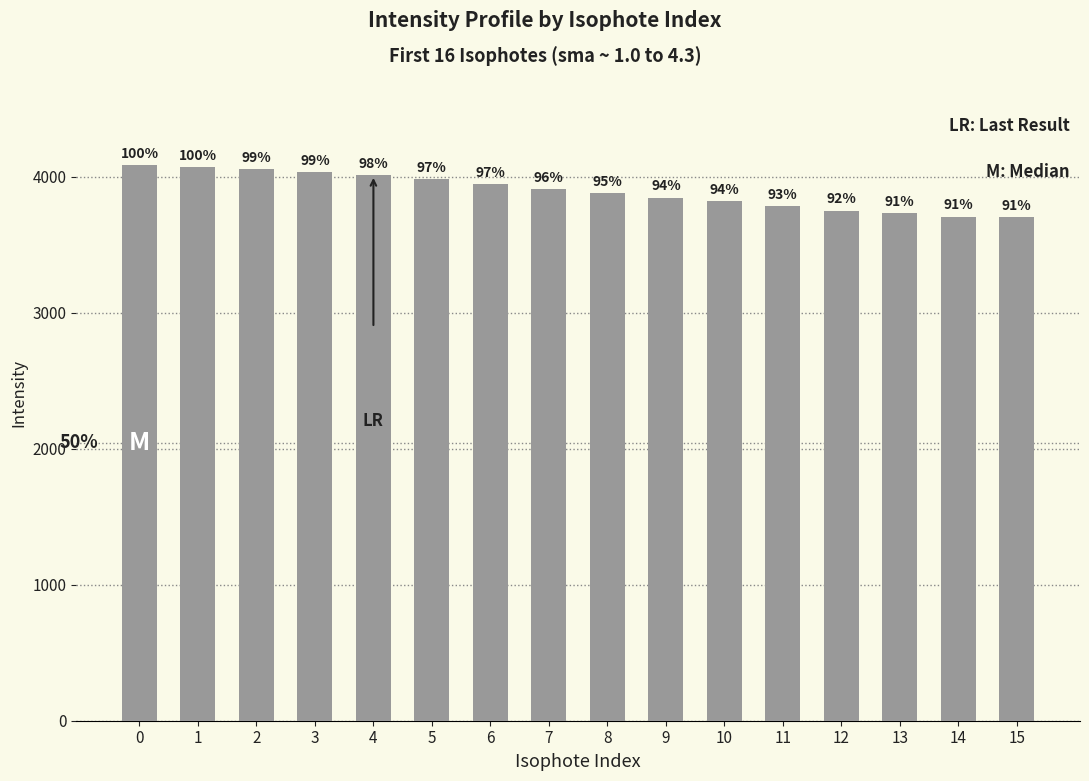

What is the average value?

3896.2